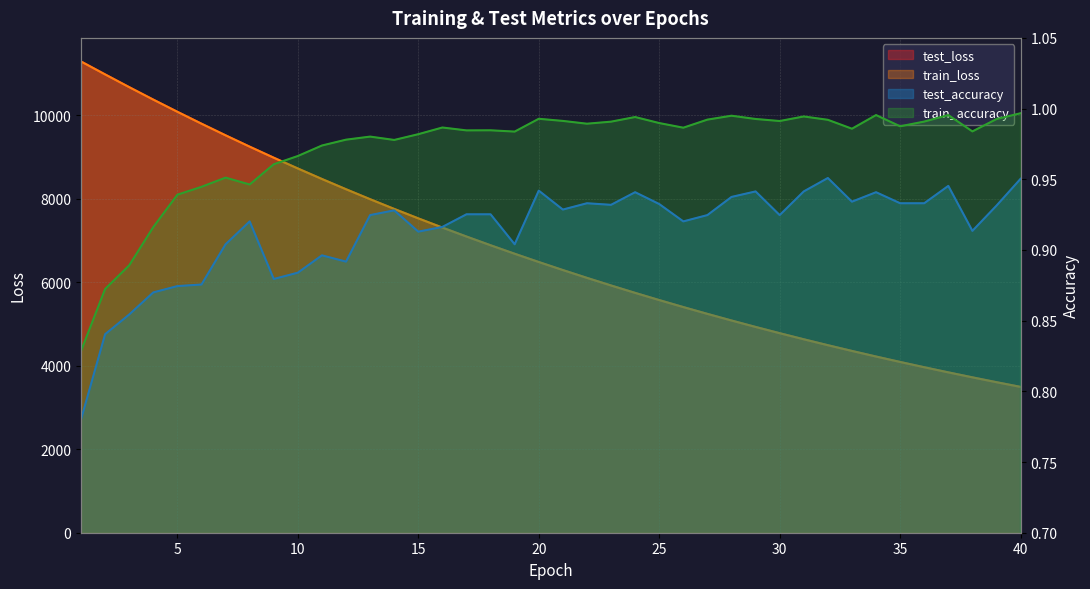

Reading left to right, transcribe all the data shown in this chart.

test_loss: 11283.2	10973.7	10668.6	10370.0	10078.5	9794.0	9515.1	9243.4	8979.2	8721.0	8469.3	8223.9	7985.1	7752.7	7526.3	7305.9	7091.4	6882.5	6679.3	6481.3	6289.0	6101.7	5919.6	5742.4	5570.1	5402.7	5239.5	5081.1	4926.9	4777.2	4631.5	4489.8	4352.2	4218.4	4088.4	3962.0	3839.2	3720.0	3604.0	3491.3
train_loss: 11281.9	10972.4	10667.2	10368.8	10077.2	9792.5	9514.1	9242.6	8977.9	8719.9	8468.2	8223.1	7984.4	7752.0	7525.6	7305.2	7090.7	6881.8	6678.6	6480.8	6288.5	6101.3	5919.1	5742.0	5569.7	5402.1	5239.1	5080.6	4926.6	4776.8	4631.1	4489.5	4351.9	4218.1	4088.2	3961.8	3839.0	3719.7	3603.7	3491.1
test_accuracy: 0.8	0.8	0.9	0.9	0.9	0.9	0.9	0.9	0.9	0.9	0.9	0.9	0.9	0.9	0.9	0.9	0.9	0.9	0.9	0.9	0.9	0.9	0.9	0.9	0.9	0.9	0.9	0.9	0.9	0.9	0.9	1.0	0.9	0.9	0.9	0.9	0.9	0.9	0.9	1.0
train_accuracy: 0.8	0.9	0.9	0.9	0.9	0.9	1.0	0.9	1.0	1.0	1.0	1.0	1.0	1.0	1.0	1.0	1.0	1.0	1.0	1.0	1.0	1.0	1.0	1.0	1.0	1.0	1.0	1.0	1.0	1.0	1.0	1.0	1.0	1.0	1.0	1.0	1.0	1.0	1.0	1.0